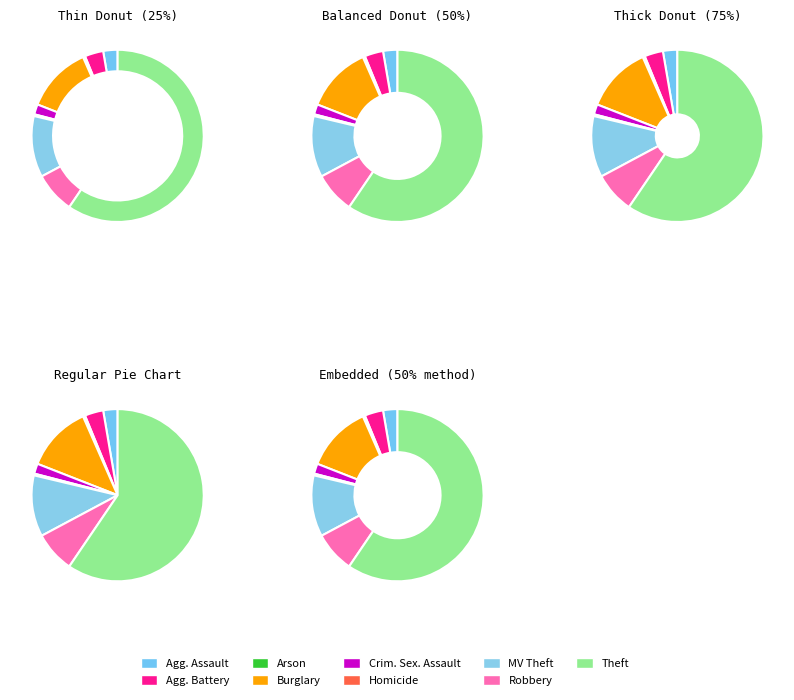

Which category has the biggest portion of the pie?

Theft